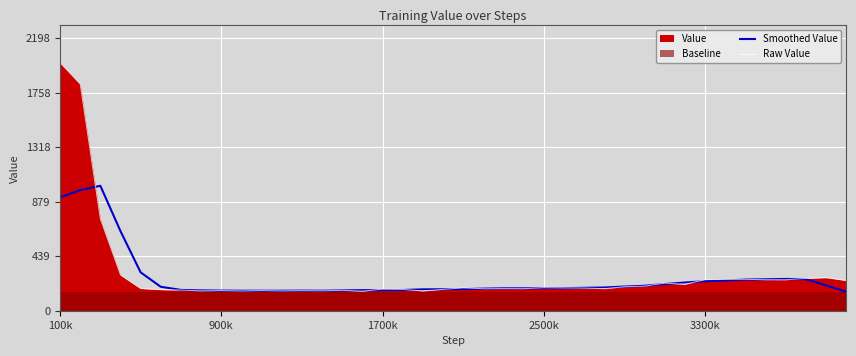

Is the value of Smoothed Value at 28 greater than the value of Raw Value at 12?

Yes